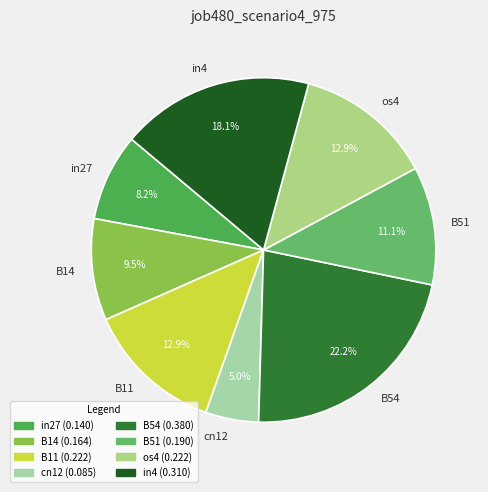

Which category has the biggest portion of the pie?

B54